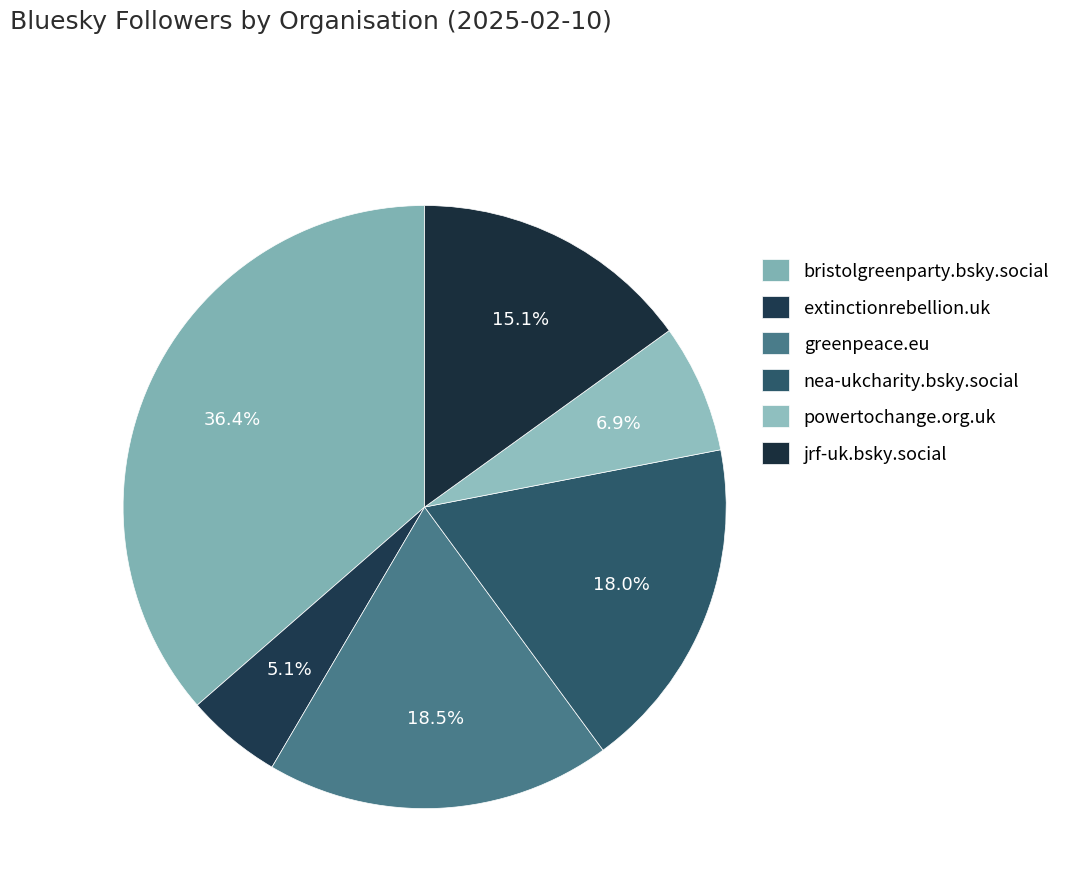

True or false: greenpeace.eu accounts for 27% of the total.

False